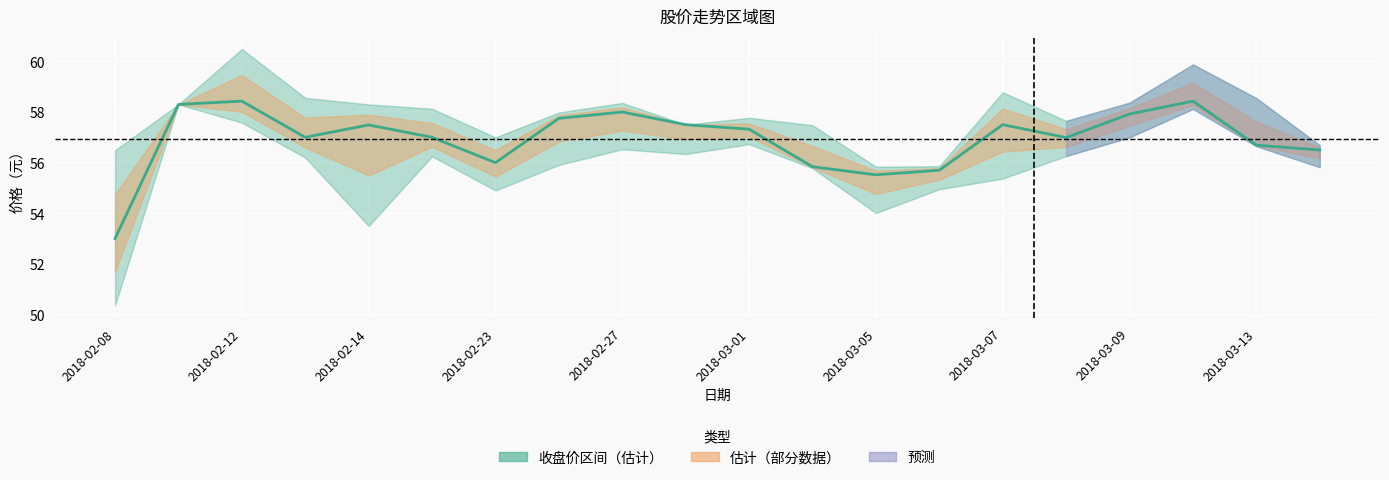

How many interior local peaks (higher than both neighbors) does the data have?

5